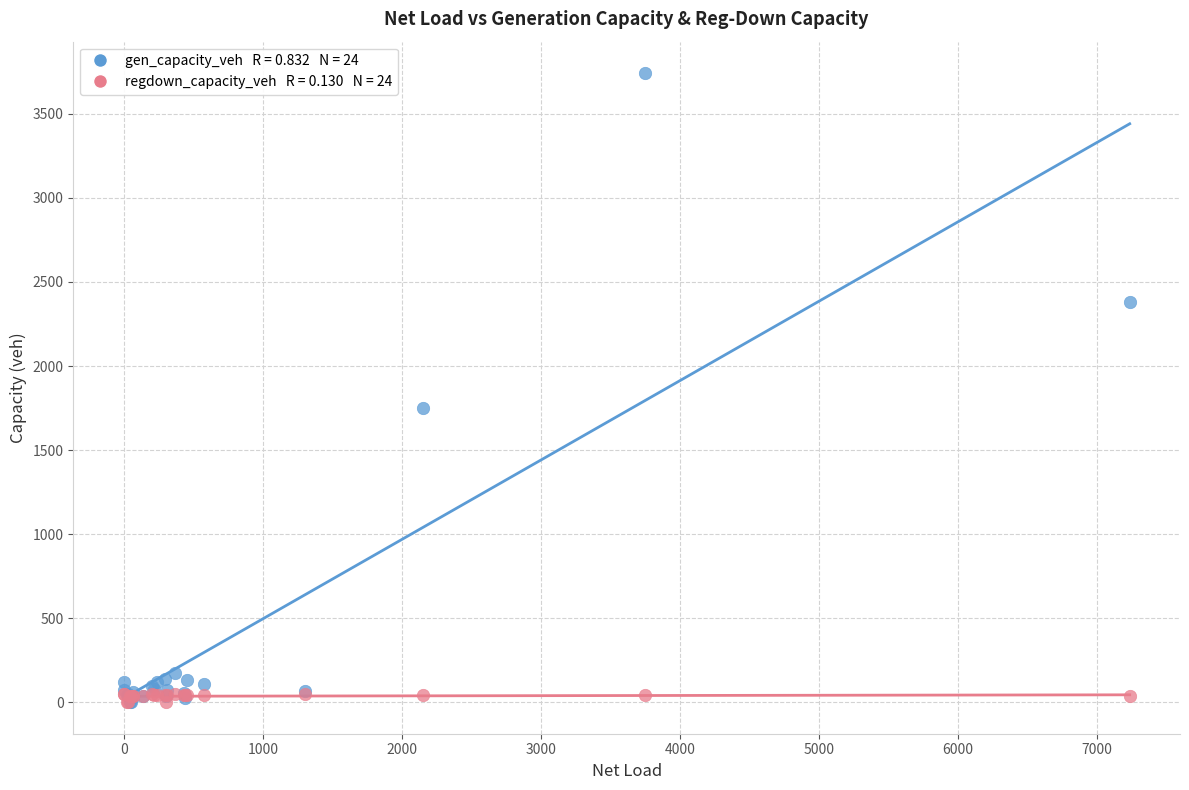

Across all series, what Y value is closest to 1871?

1751.9